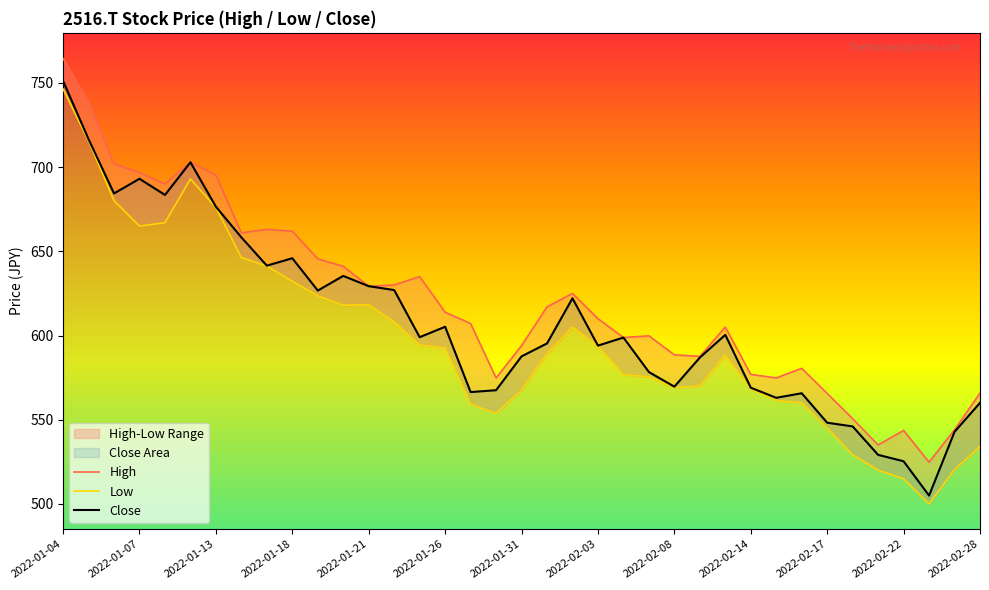

How many data points in High are above 610?

18